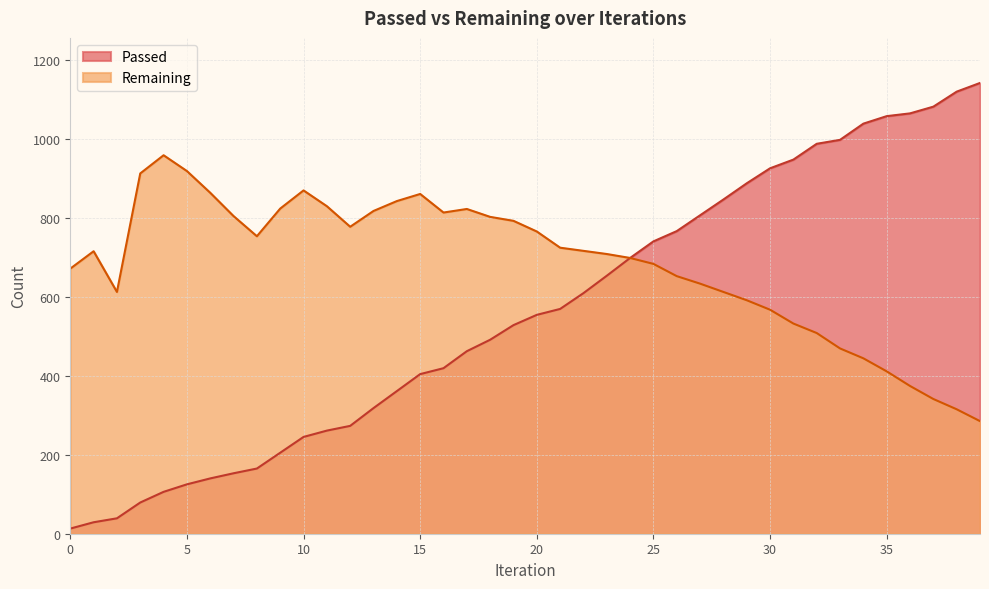

What is the difference between the second highest and second lowest values in the Remaining series?

603